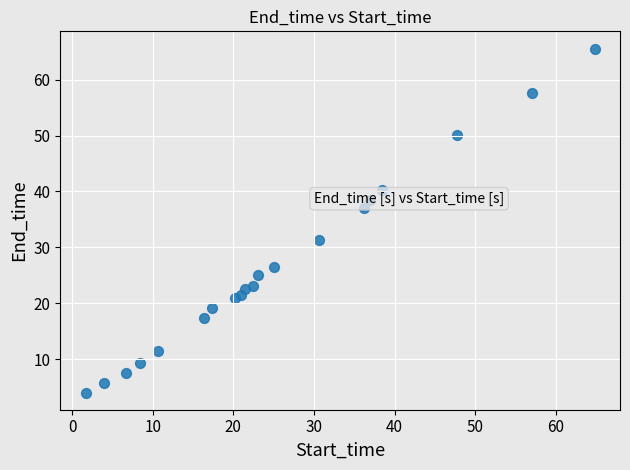

What is the range of Y values (max minus min)?

61.6